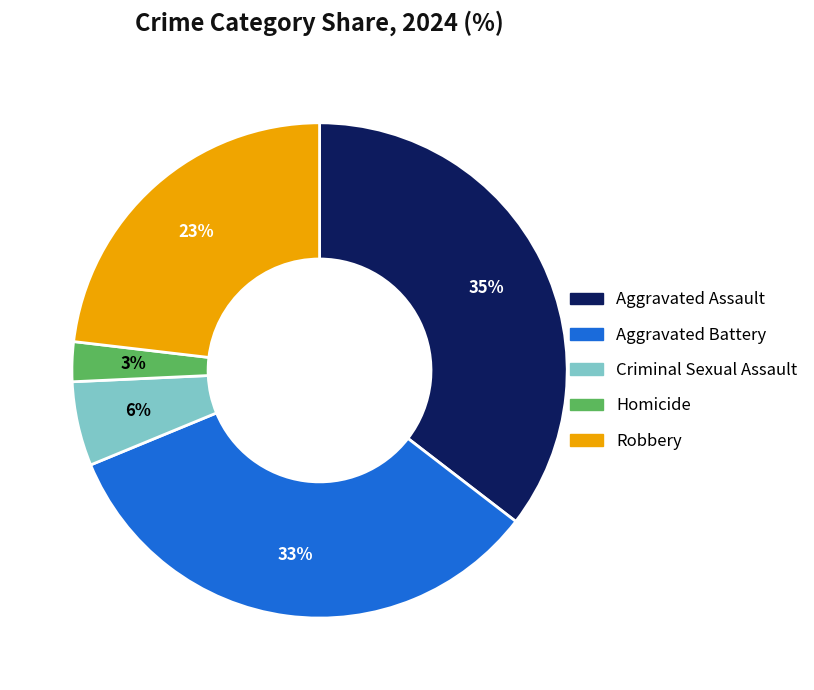

To the nearest percent, what percentage of the pie is Aggravated Battery?

33%